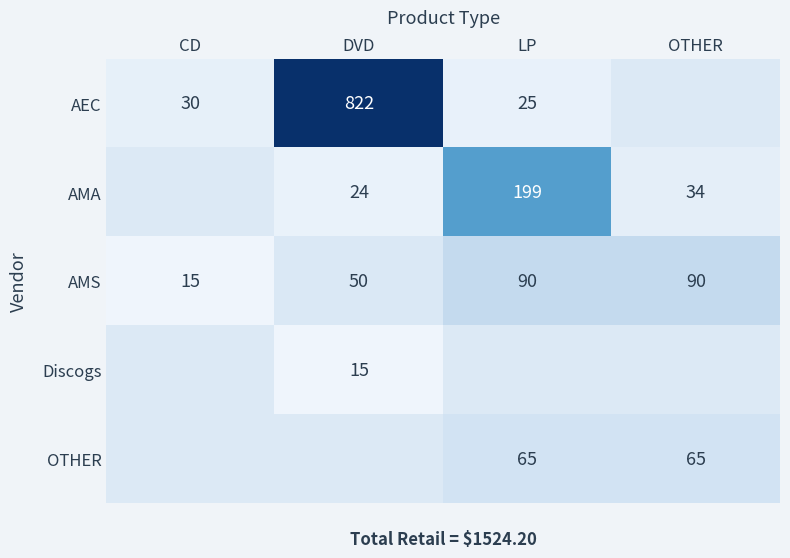

What is the maximum value shown in the chart?

822.0